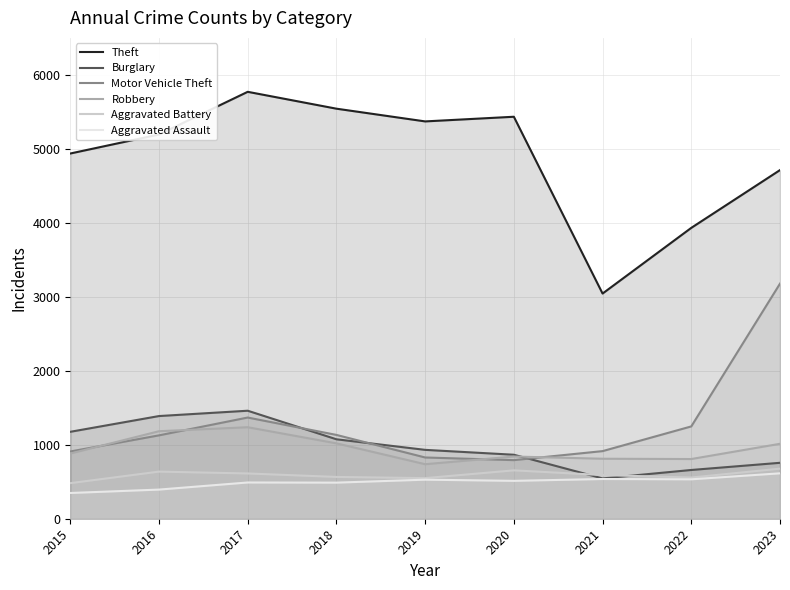

What is the value of the Aggravated Assault point at the 2nd from the left?

394